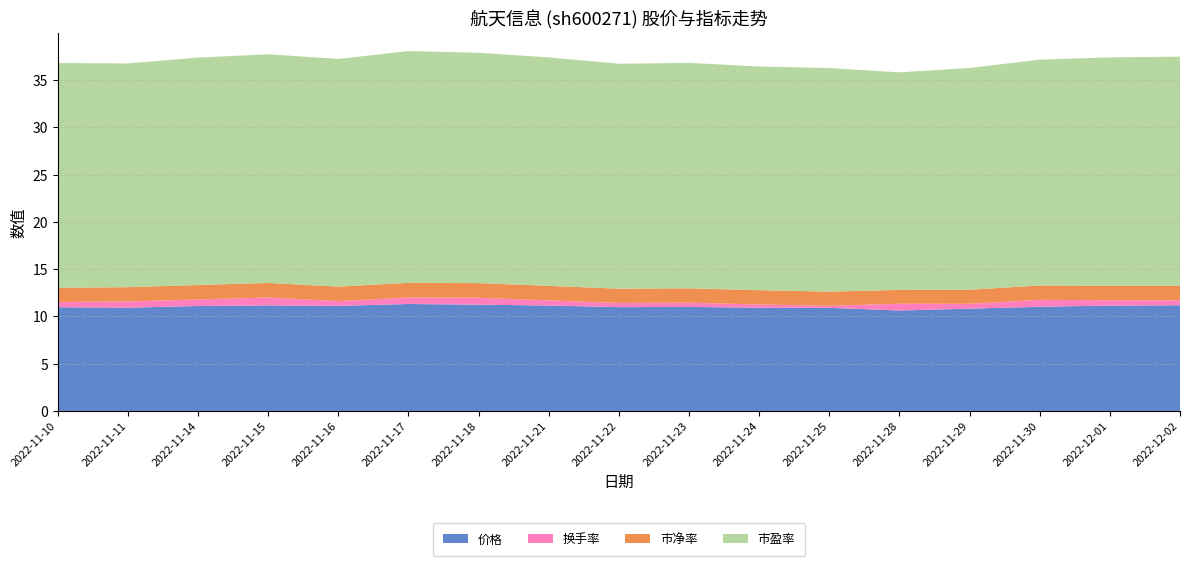

Reading left to right, extract all data points from this chart.

价格: 11.0	10.9	11.1	11.2	11.1	11.3	11.2	11.2	11.0	11.0	10.9	10.9	10.6	10.8	11.0	11.1	11.2
换手率: 0.6	0.7	0.7	0.8	0.5	0.7	0.7	0.5	0.4	0.5	0.3	0.2	0.7	0.5	0.7	0.6	0.5
市净率: 1.5	1.5	1.5	1.5	1.5	1.6	1.6	1.5	1.5	1.5	1.5	1.5	1.5	1.5	1.5	1.5	1.5
市盈率: 23.8	23.7	24.1	24.2	24.1	24.5	24.4	24.2	23.8	23.8	23.7	23.6	23.0	23.4	23.9	24.1	24.2